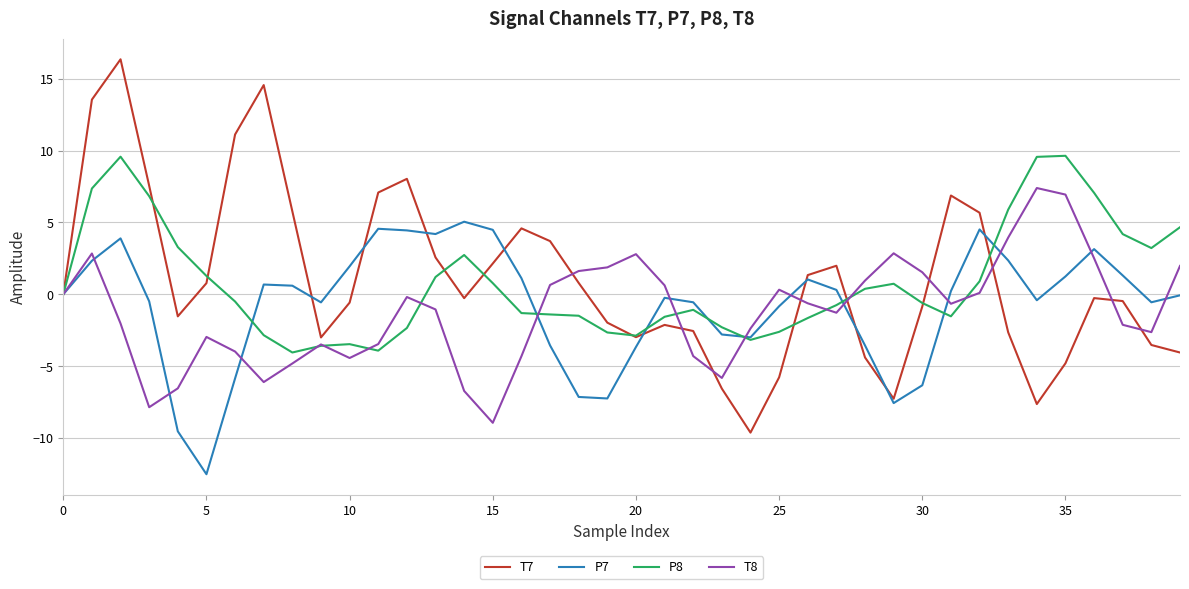

True or false: P7 and T8 intersect in this chart.

True